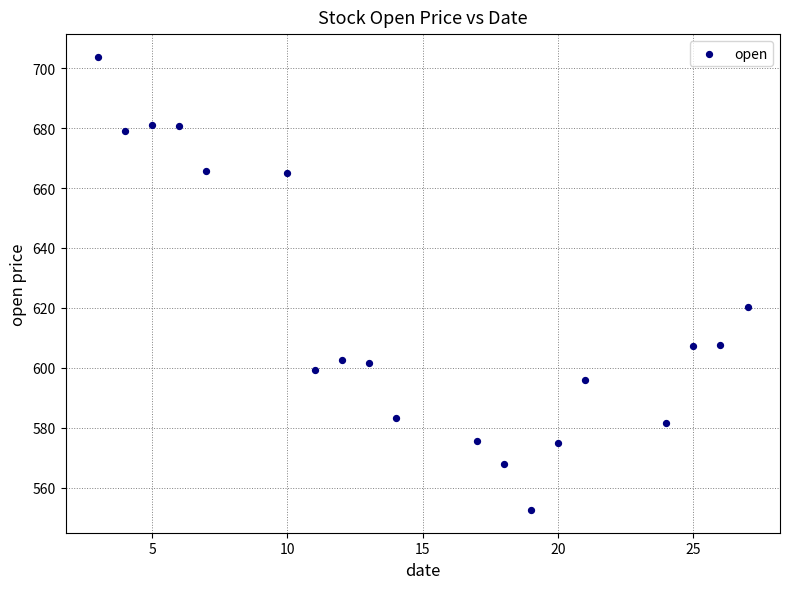

What Y value in the scatter plot is closest to 628?

620.2